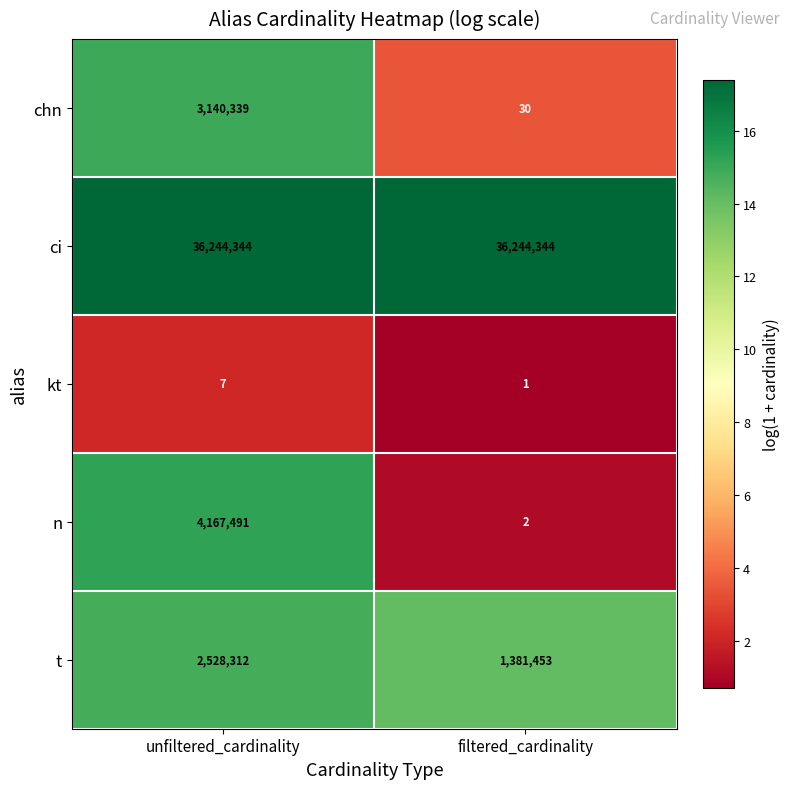

Which series has the largest total across all categories?

ci